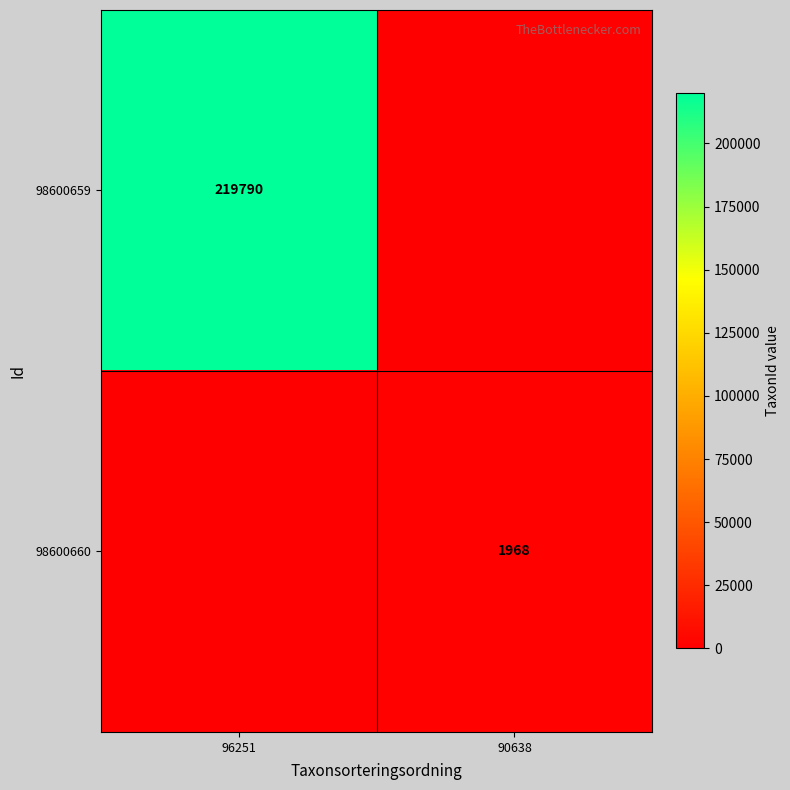

Is it true that 98600660 equals 831 at 90638?

False